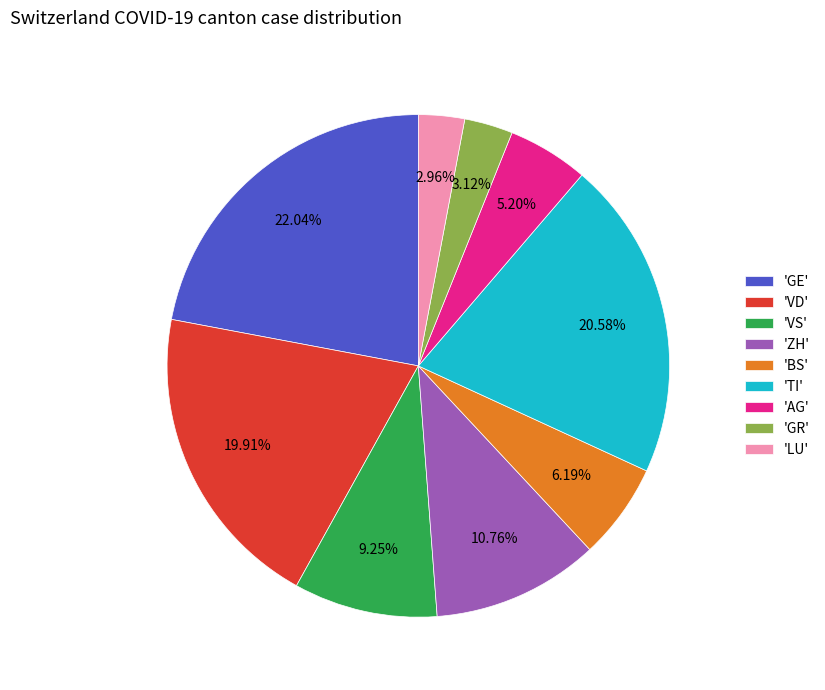

Which has a higher value, 'AG' or 'VS'?

'VS'